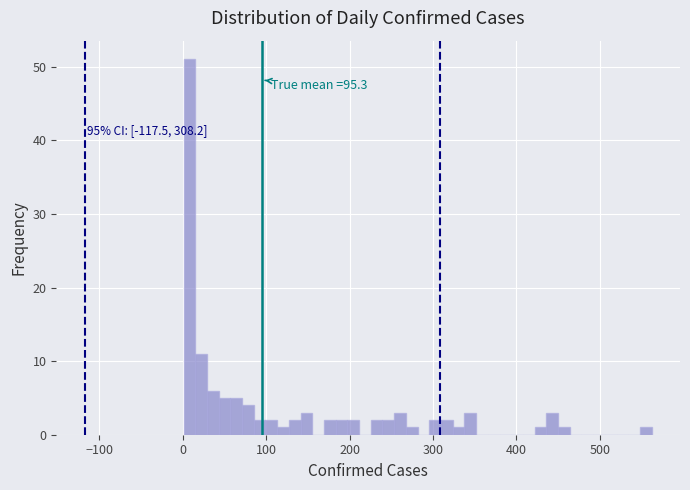

Read against the x-axis, roughly where is the centre of the tallest bar?

10